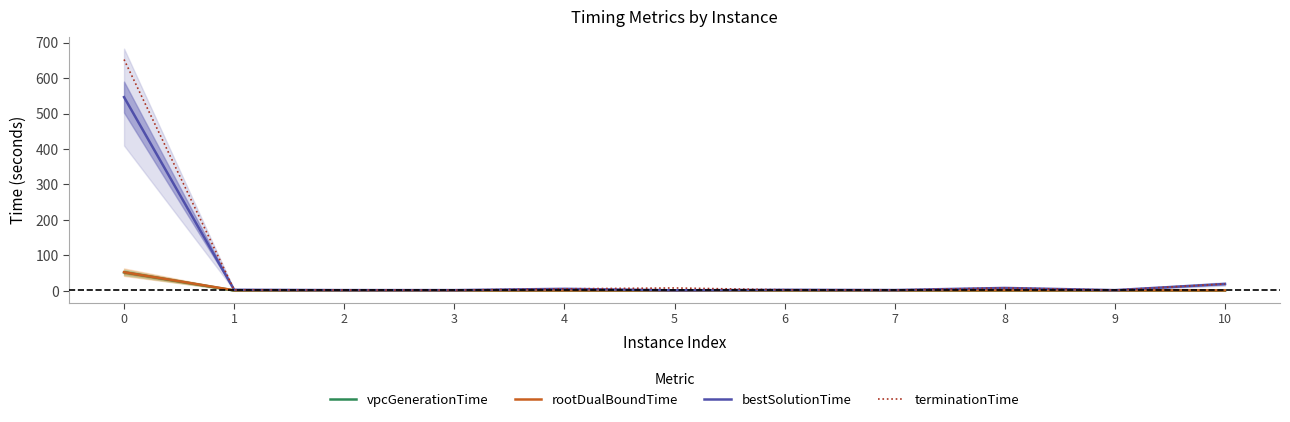

What is the sum of the vpcGenerationTime values at 4 and 0?

53.2